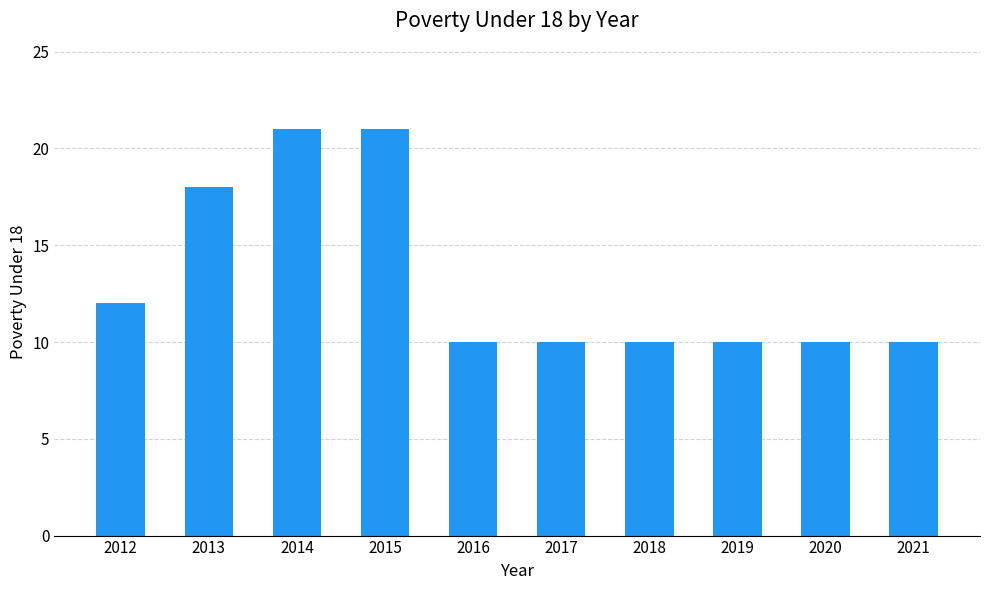

What is the sum of the values at 2014 and 2018?

31